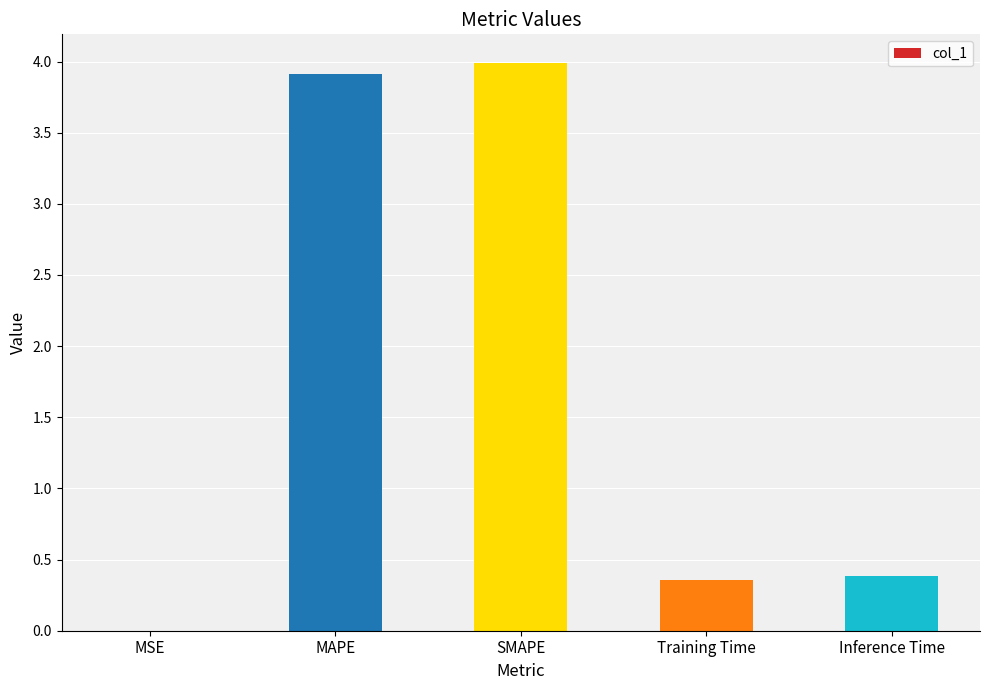

What is the change in value from MSE to Training Time?

+0.4